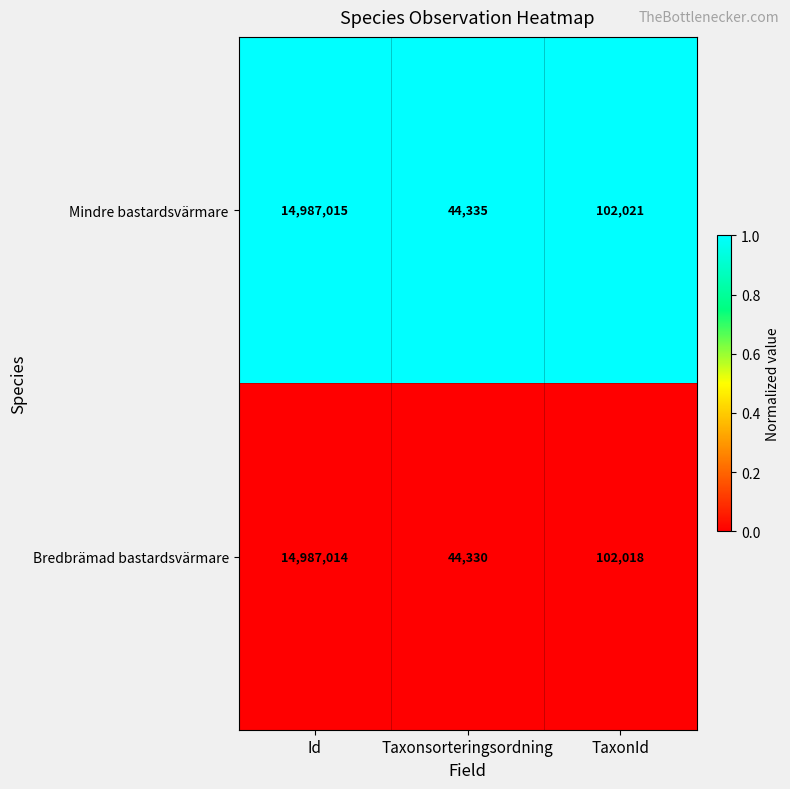

Between Taxonsorteringsordning and TaxonId, which series saw the biggest shift?

Bredbrämad bastardsvärmare